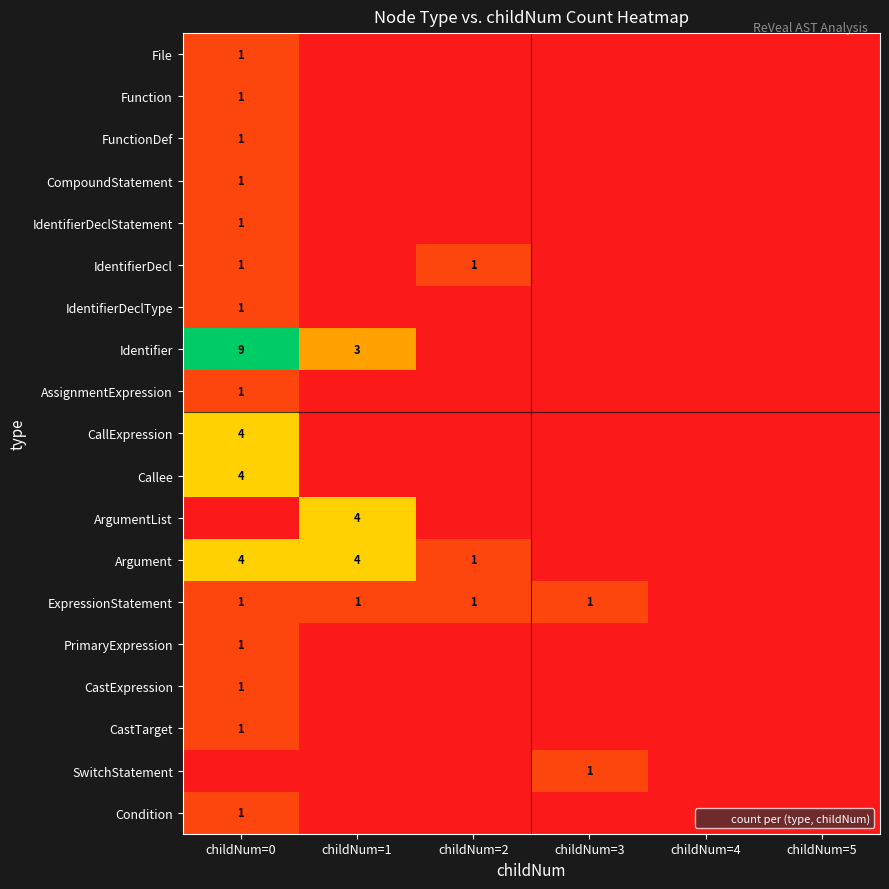

Is it true that PrimaryExpression equals 1 at childNum=0?

True